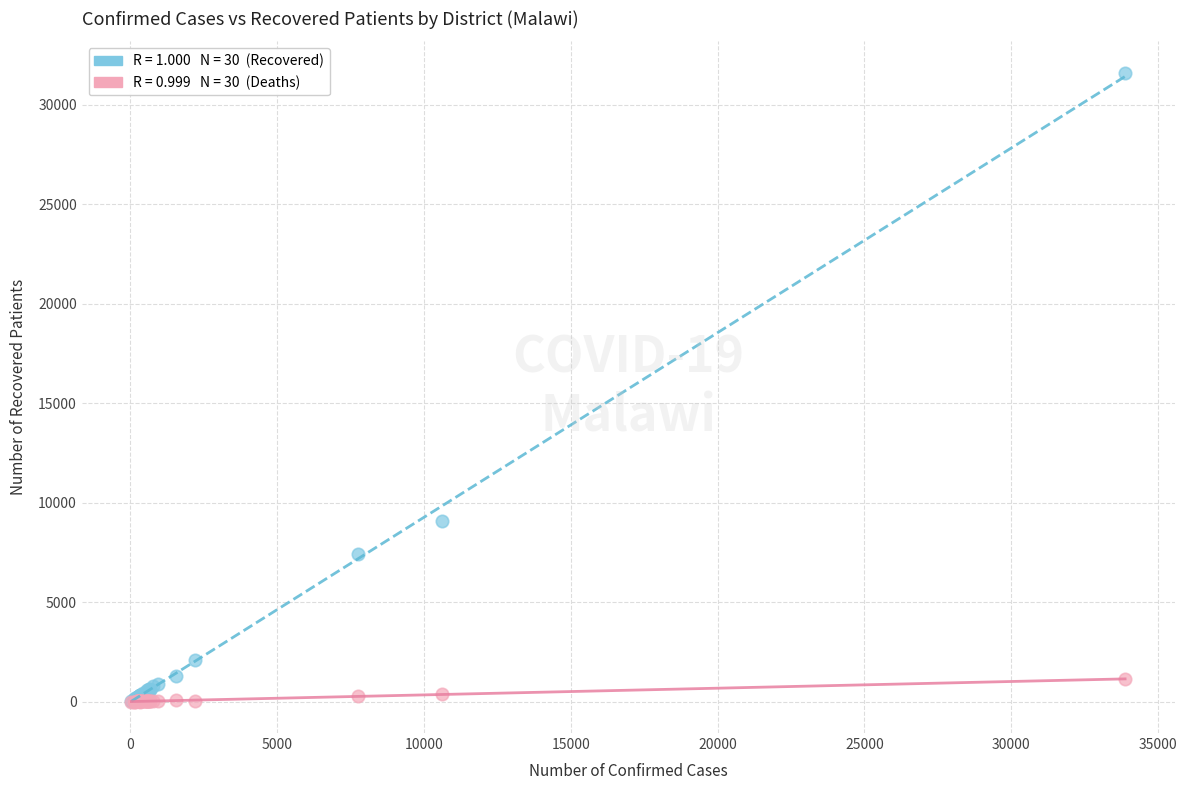

Across all series, what Y value is closest to 15798?

9059